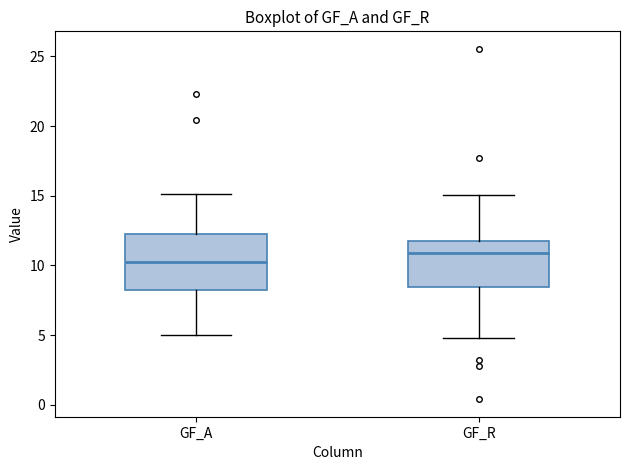

Which box has the lowest median line?

GF_A